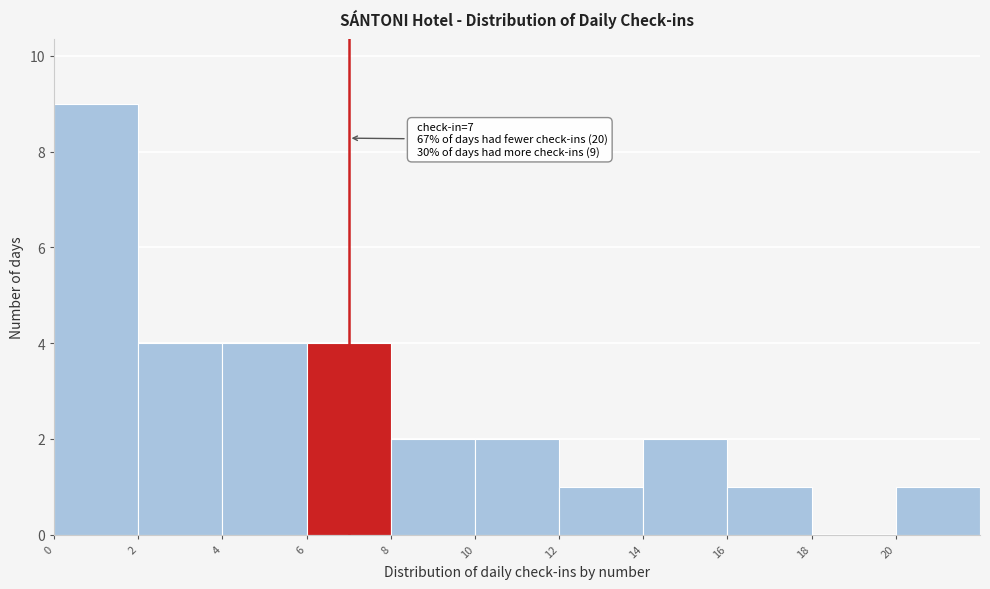

Over which range of the x-axis is the bar tallest?

0 to 2